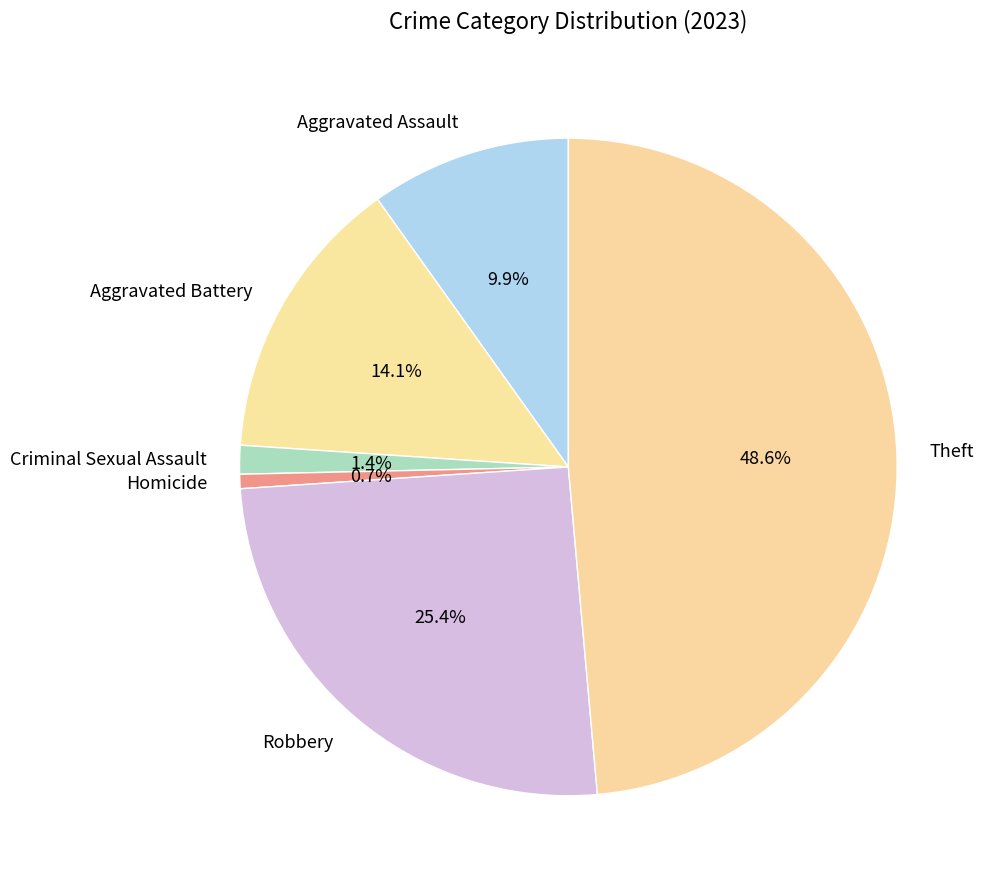

Is Robbery the majority of the pie?

No